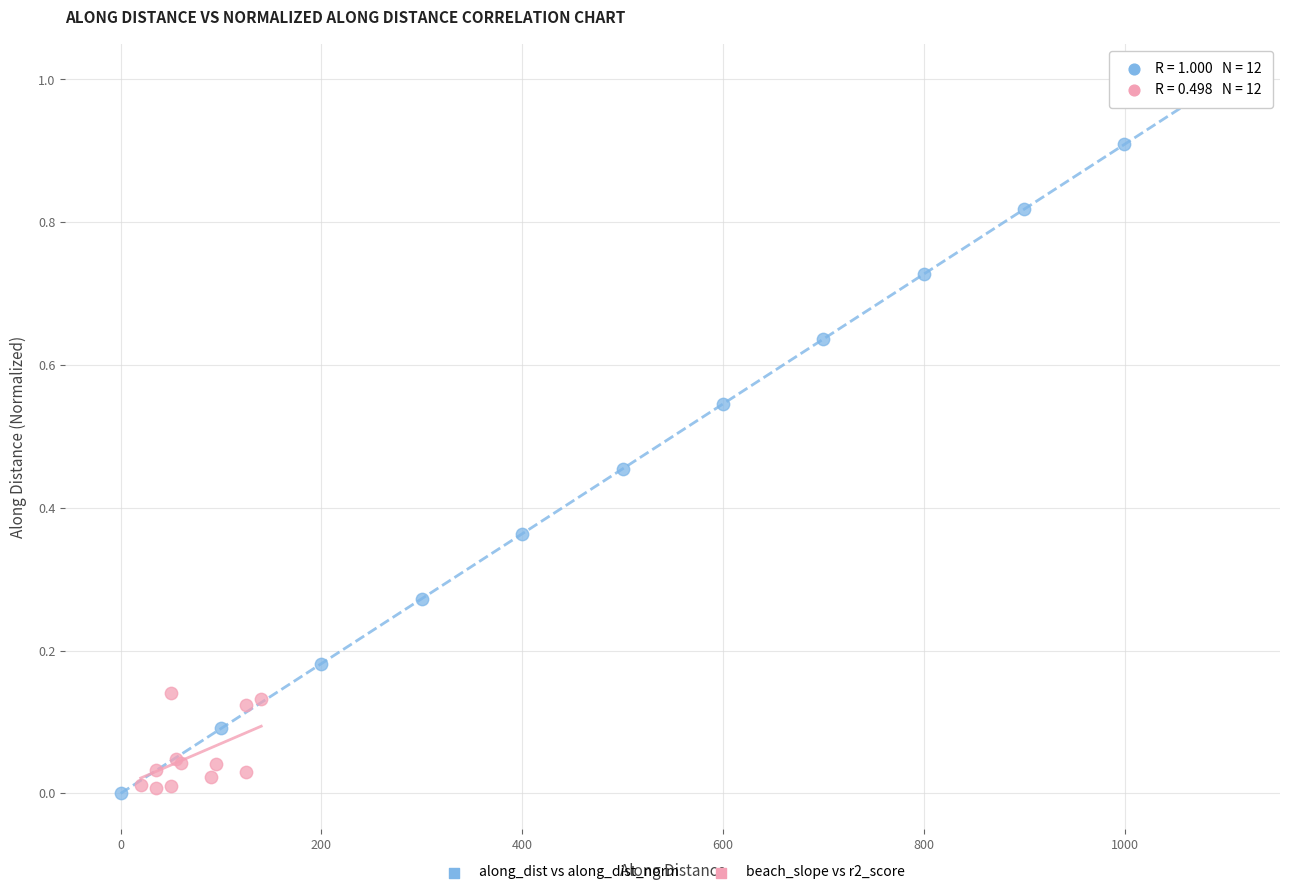

Which series has the largest Y range (max minus min)?

along_dist vs along_dist_norm